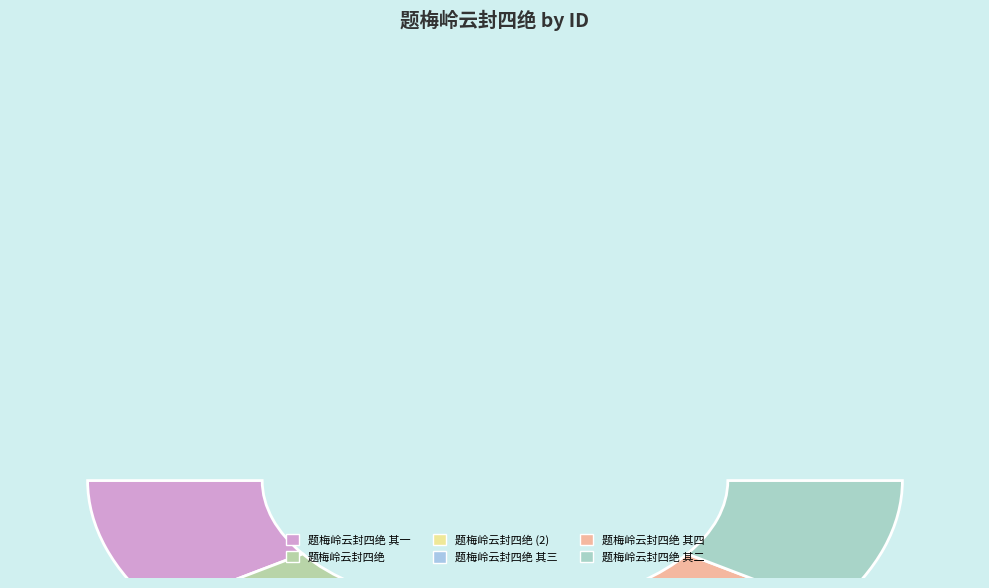

Does 题梅岭云封四绝 account for over 50% of the chart?

No